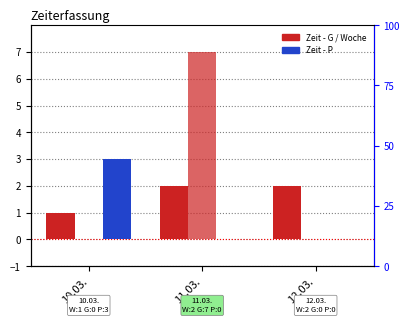

At which label does Zeit - G reach its peak?

11.03.